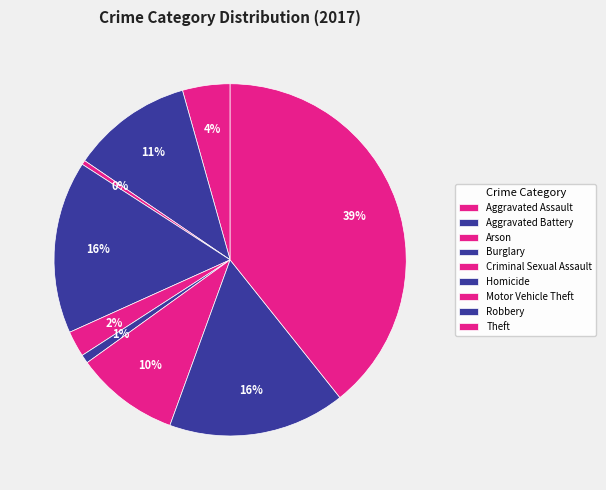

What percentage is the Theft slice, to the nearest percent?

39%